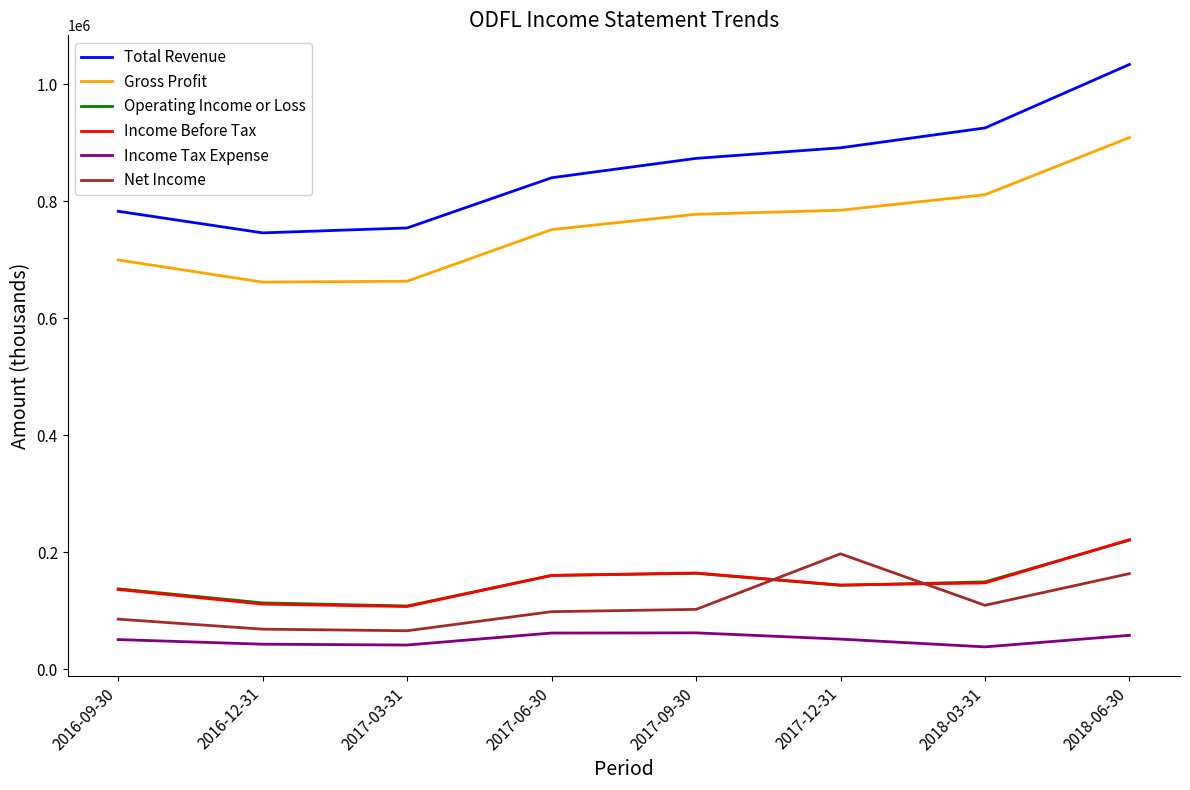

Which series has the largest total across all categories?

Total Revenue